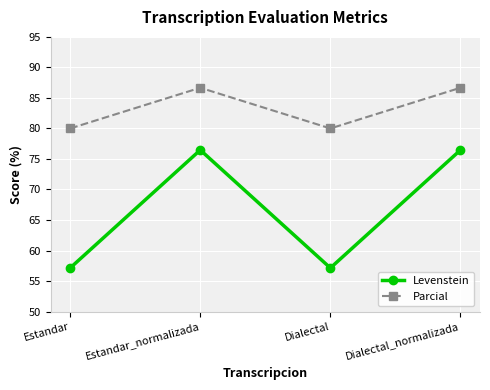

What position from the left is Dialectal_normalizada?

4